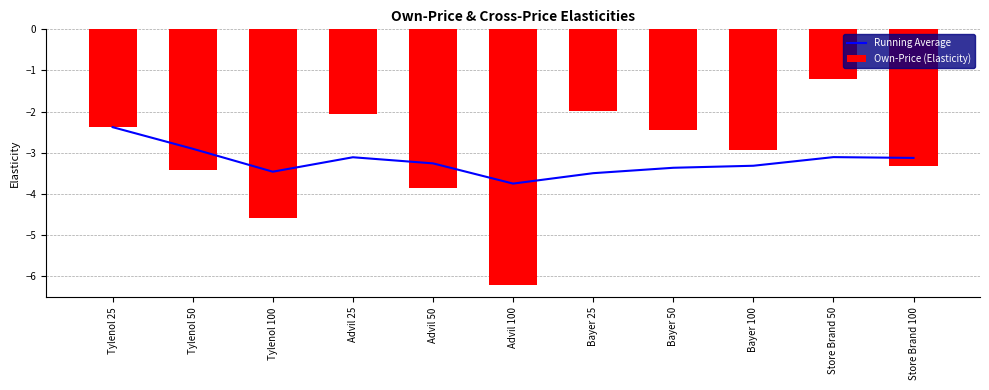

Is it true that Own-Price (Elasticity) equals -2.1 at Tylenol 50?

False